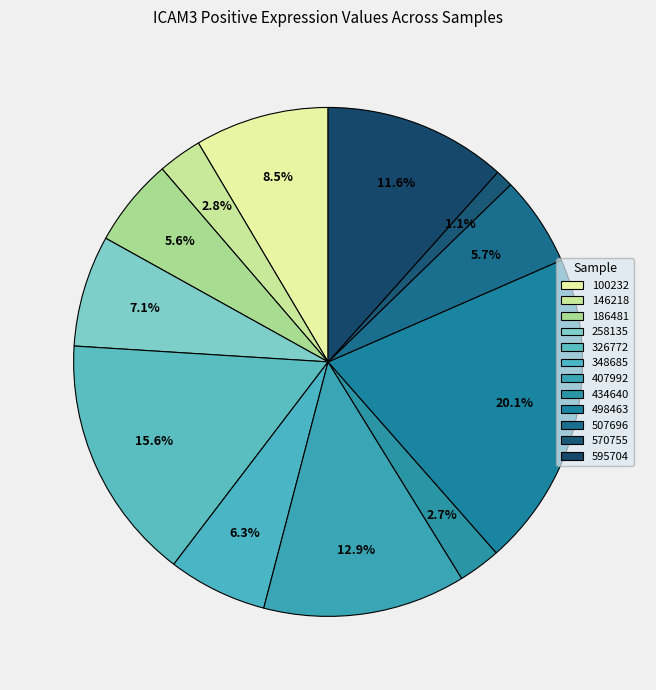

Count the number of slices in the pie.

12